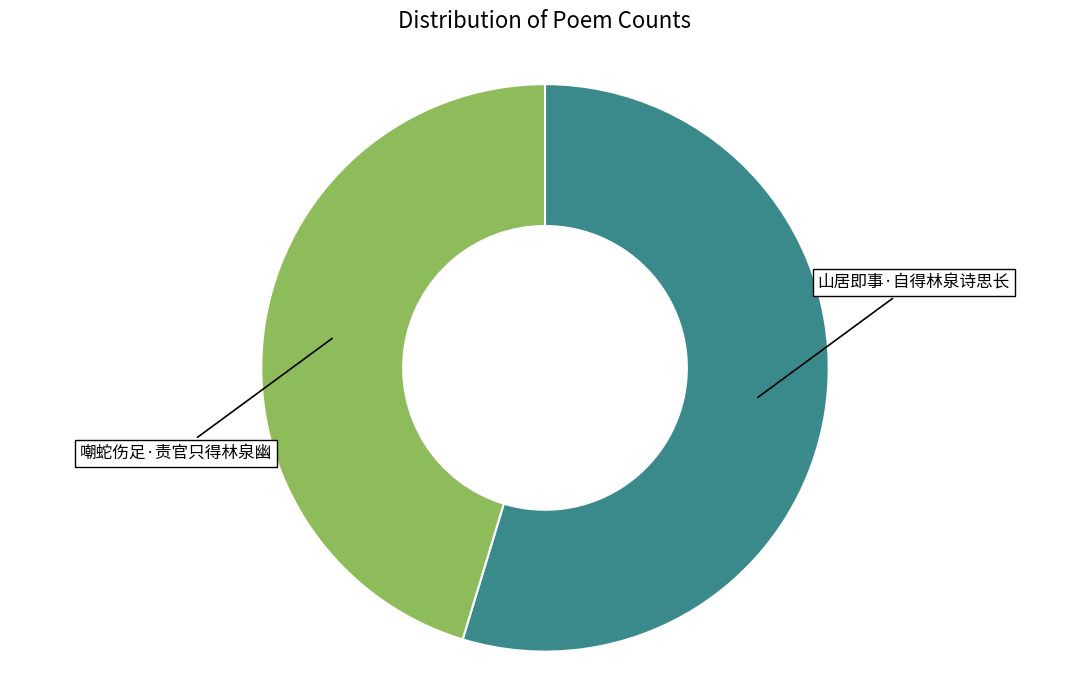

Is there any slice that represents more than half of the pie?

Yes